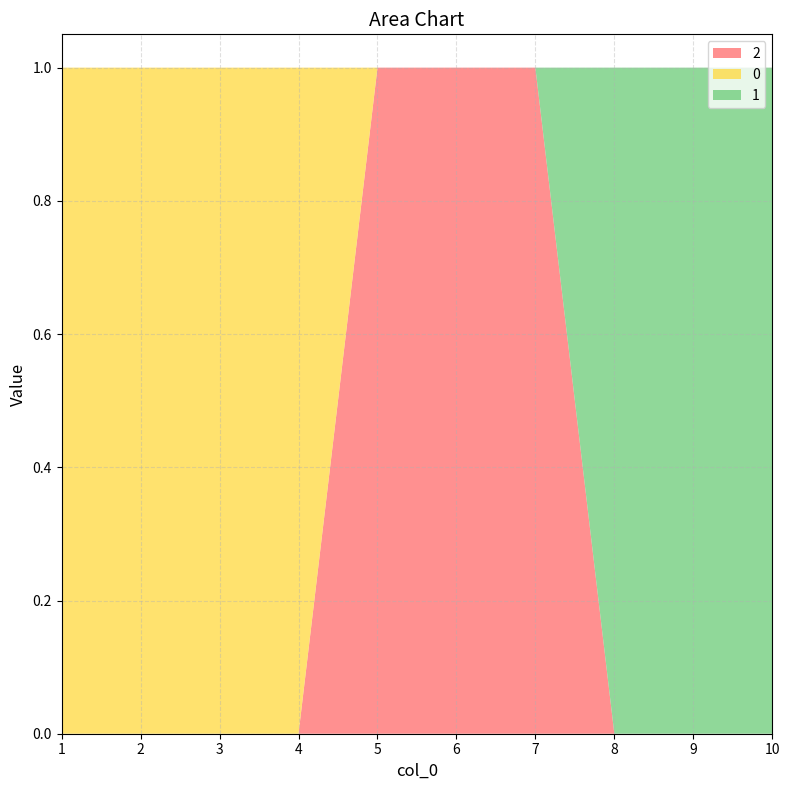

Reading left to right, what are all the values shown in this chart?

2: 1=0	2=0	3=0	4=0	5=1	6=1	7=1	8=0	9=0	10=0
0: 1=1	2=1	3=1	4=1	5=0	6=0	7=0	8=0	9=0	10=0
1: 1=0	2=0	3=0	4=0	5=0	6=0	7=0	8=1	9=1	10=1